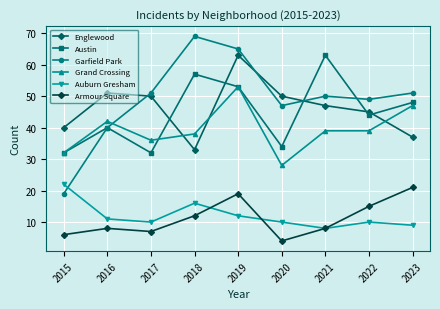

Reading left to right, extract all data points from this chart.

Englewood: 40	51	50	33	63	50	47	45	37
Austin: 32	40	32	57	53	34	63	44	48
Garfield Park: 19	40	51	69	65	47	50	49	51
Grand Crossing: 32	42	36	38	53	28	39	39	47
Auburn Gresham: 22	11	10	16	12	10	8	10	9
Armour Square: 6	8	7	12	19	4	8	15	21